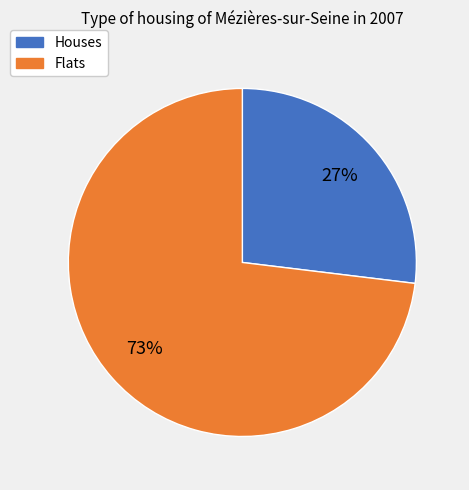

Approximately how many times larger is the value at Flats compared to Houses?

2.7